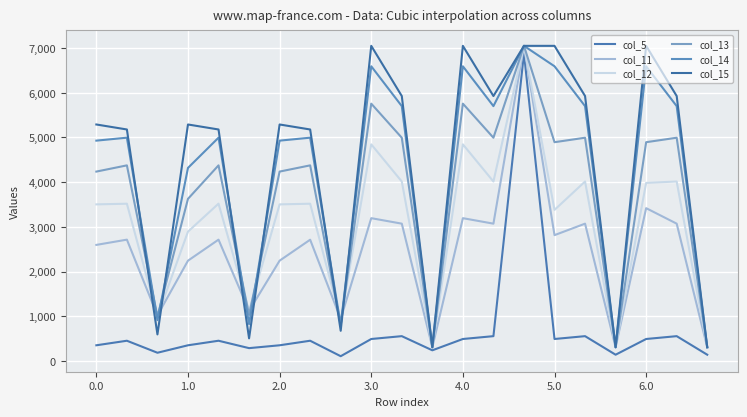

Reading left to right, what are all the values shown in this chart?

col_5: 351.6	453.3	184.8	351.6	453.3	287.9	351.6	453.3	107.4	492.3	555.9	239.3	492.3	555.9	6881.1	492.3	555.9	141.0	492.3	555.9	141.0
col_11: 2596.7	2714.0	1018.9	2244.1	2714.0	1121.9	2244.1	2712.7	941.5	3194.4	3071.6	307.8	3194.4	3071.6	7048.0	2814.8	3071.6	307.8	3418.2	3071.6	307.8
col_12: 3502.9	3517.6	997.4	2893.2	3519.0	1121.9	3502.9	3517.6	920.0	4845.2	4014.1	307.8	4845.2	4014.1	7048.0	3379.8	4014.1	307.8	3983.3	4014.1	307.8
col_13: 4236.1	4375.3	997.4	3626.4	4375.3	1031.0	4236.1	4375.3	804.6	5755.3	4993.3	307.8	5755.3	4993.3	7048.0	4893.4	4993.3	307.8	4893.4	4993.3	307.8
col_14: 4928.3	4994.2	914.4	4318.6	4994.2	826.4	4928.3	4994.2	804.6	6591.2	5699.9	307.8	6591.2	5699.9	7048.0	6591.2	5699.9	307.8	6591.2	5699.9	307.8
col_15: 5289.5	5177.8	594.9	5289.5	5177.8	507.0	5289.5	5177.8	675.8	7048.0	5925.7	307.8	7048.0	5925.7	7048.0	7048.0	5925.7	307.8	7048.0	5925.7	307.8